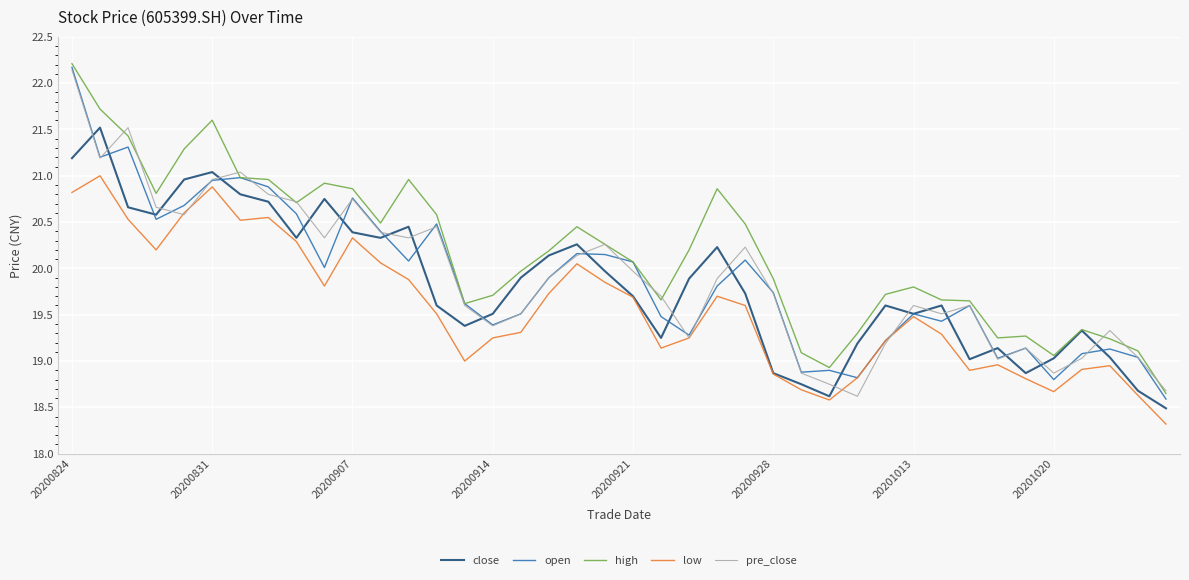

What is the highest value of the high series?

22.2